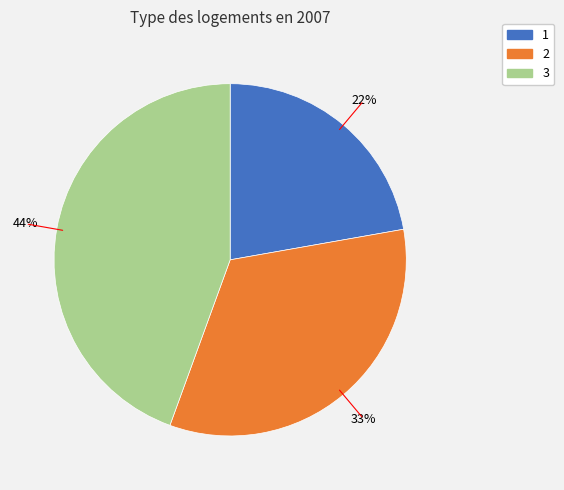

How many slices are in this pie chart?

3